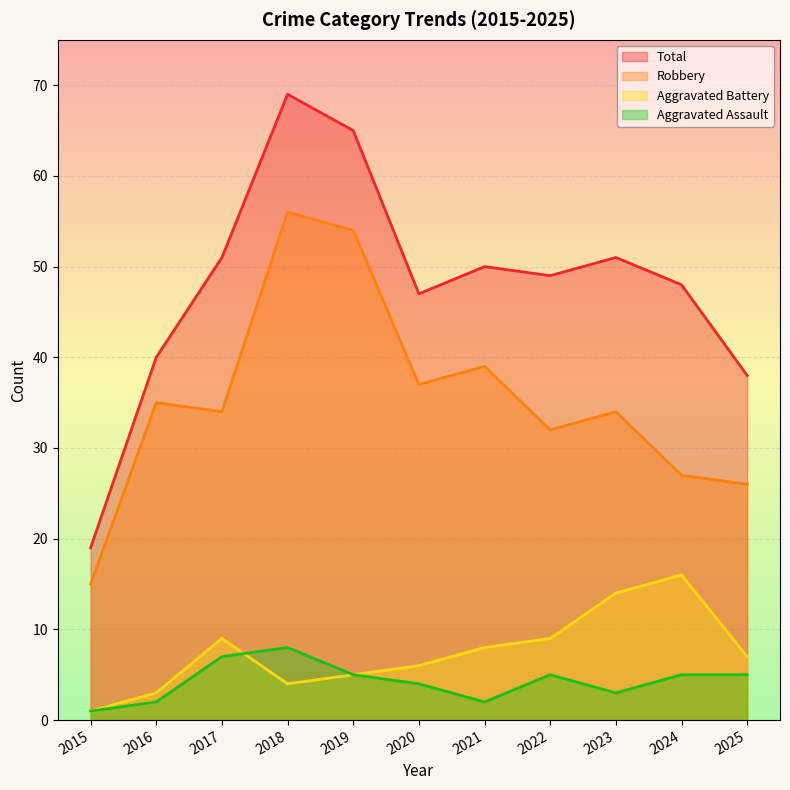

At which category does Aggravated Battery reach its first local valley?

2018